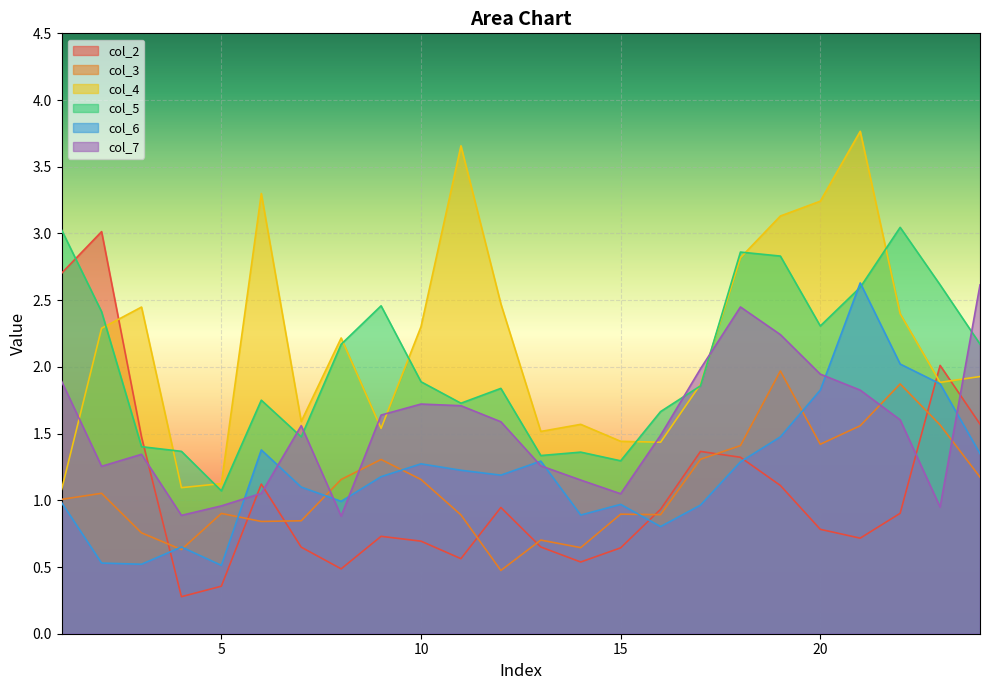

What is the difference between the second highest and second lowest values in the col_2 series?

2.3